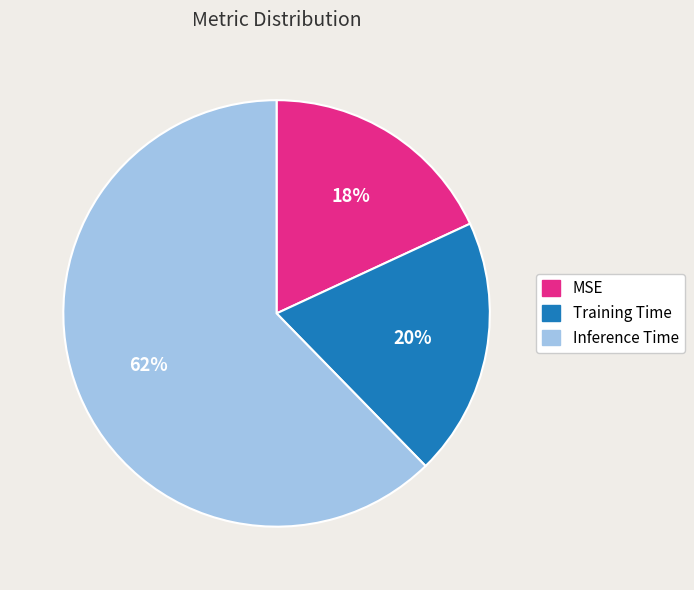

Is the sum of MSE and Inference Time greater than half?

Yes